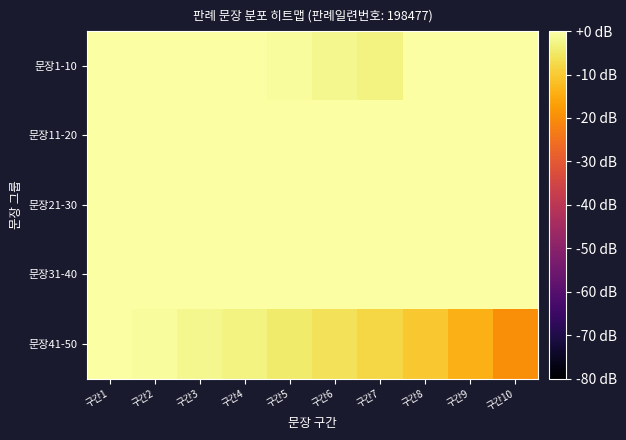

Reading left to right, extract all data points from this chart.

문장1-10: 구간1=0.0	구간2=0.0	구간3=0.0	구간4=0.0	구간5=-0.9	구간6=-1.9	구간7=-3.1	구간8=0.0	구간9=0.0	구간10=0.0
문장11-20: 구간1=0.0	구간2=0.0	구간3=0.0	구간4=0.0	구간5=0.0	구간6=0.0	구간7=0.0	구간8=0.0	구간9=0.0	구간10=0.0
문장21-30: 구간1=0.0	구간2=0.0	구간3=0.0	구간4=0.0	구간5=0.0	구간6=0.0	구간7=0.0	구간8=0.0	구간9=0.0	구간10=0.0
문장31-40: 구간1=0.0	구간2=0.0	구간3=0.0	구간4=0.0	구간5=0.0	구간6=0.0	구간7=0.0	구간8=0.0	구간9=0.0	구간10=0.0
문장41-50: 구간1=0.0	구간2=-0.9	구간3=-1.9	구간4=-3.1	구간5=-4.4	구간6=-6.0	구간7=-8.0	구간8=-10.5	구간9=-14.0	구간10=-20.0